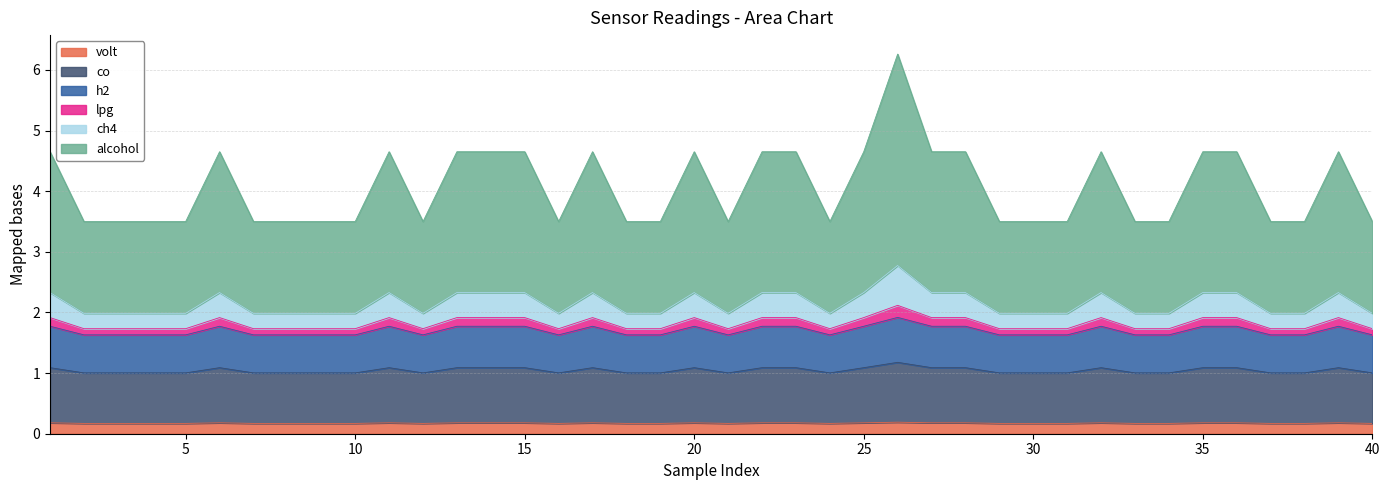

What are all the series names shown in the legend?

volt, co, h2, lpg, ch4, alcohol